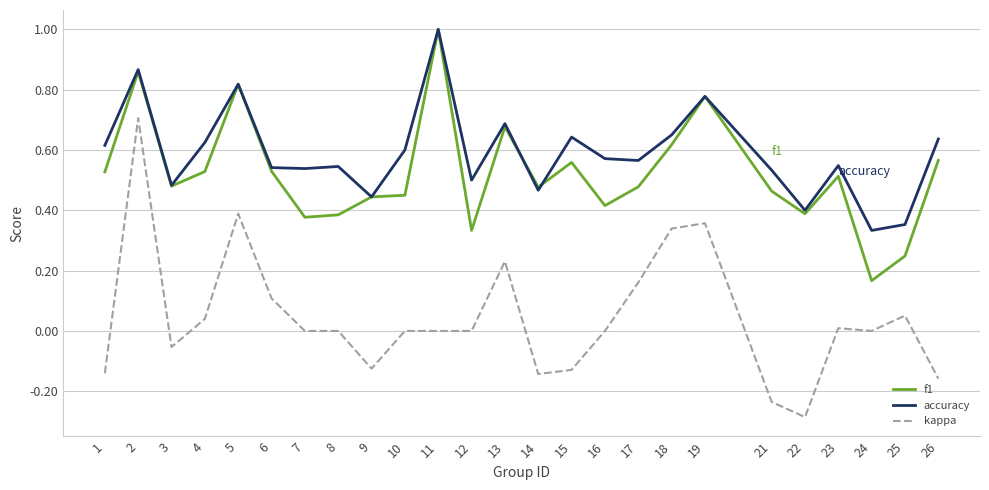

How many lines are shown in the chart?

3